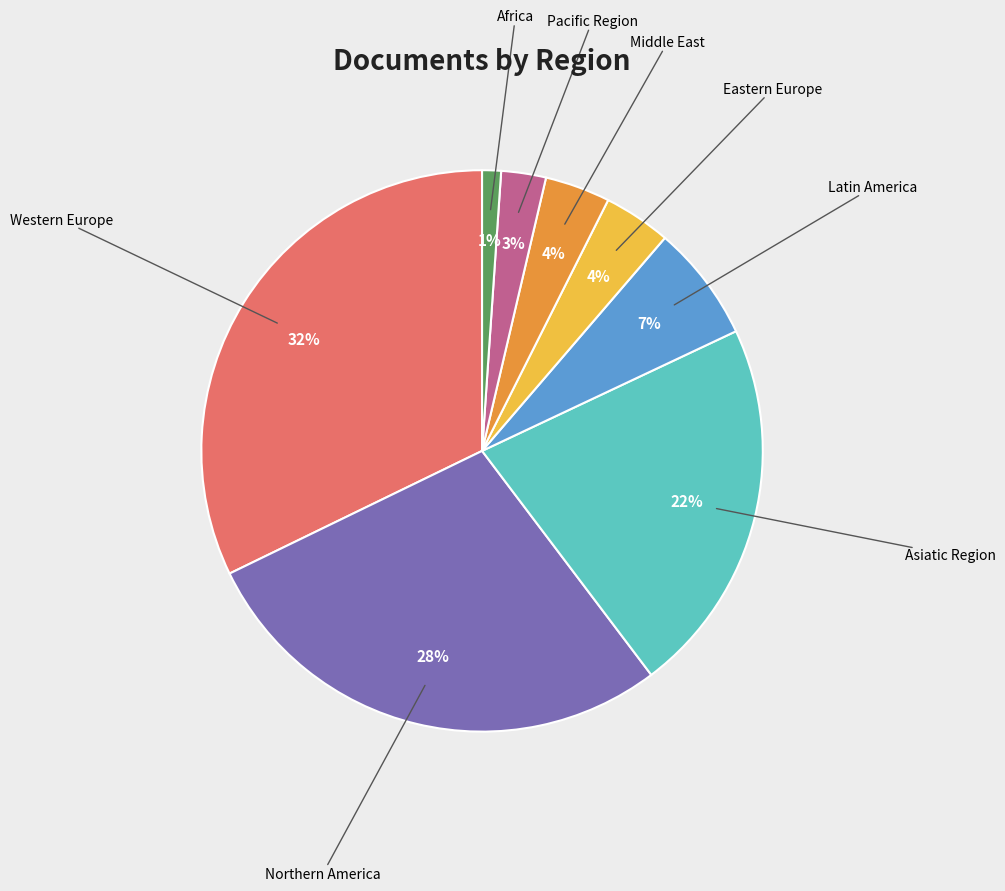

Is there a majority slice in this chart?

No